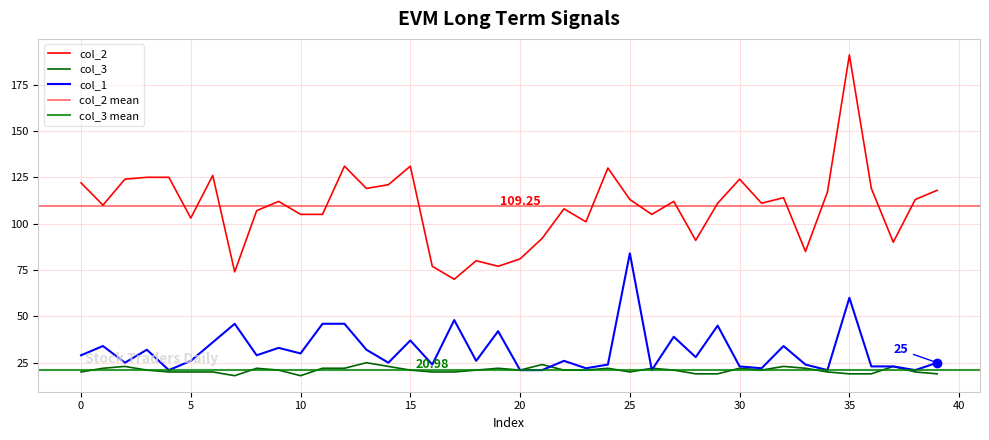

True or false: col_3 and col_2 intersect in this chart.

False